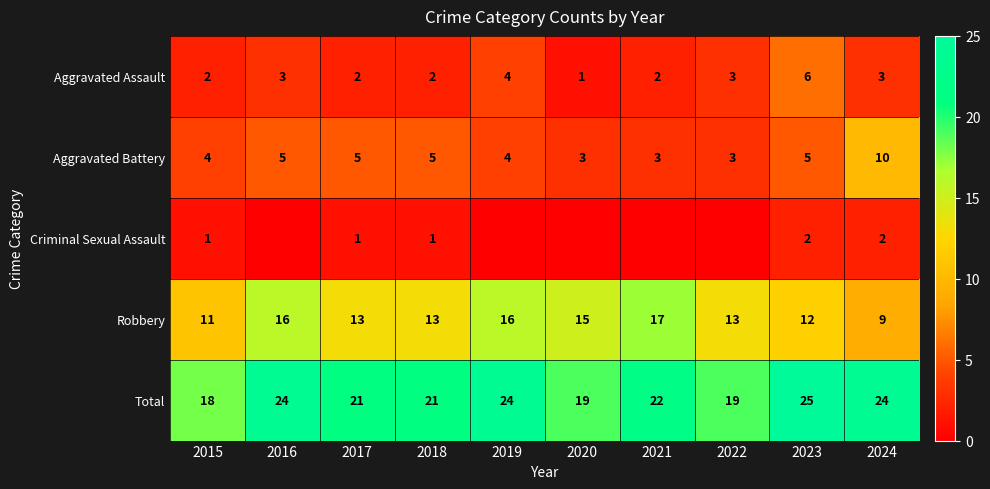

What is the difference between the highest and lowest values at 2015?

17